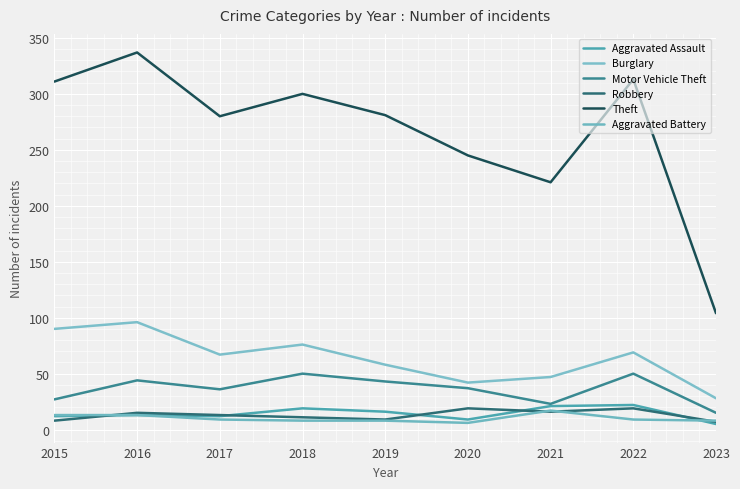

Which series has the largest range (max minus min)?

Theft